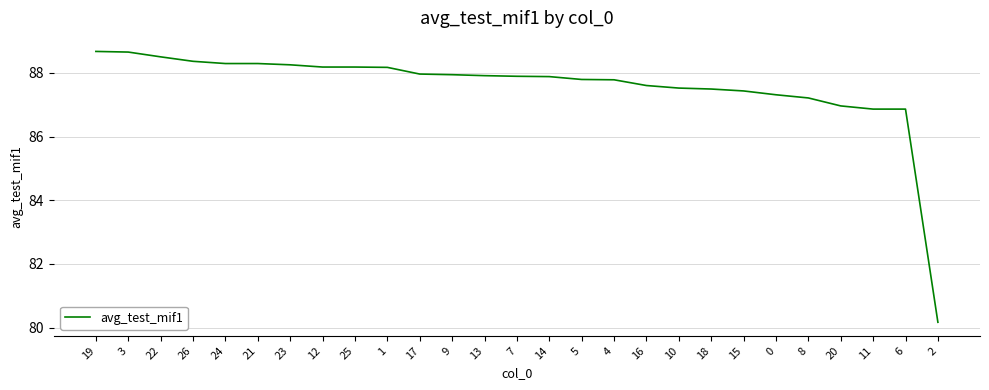

What is the ratio of the value at 25 to the value at 23?

1.0